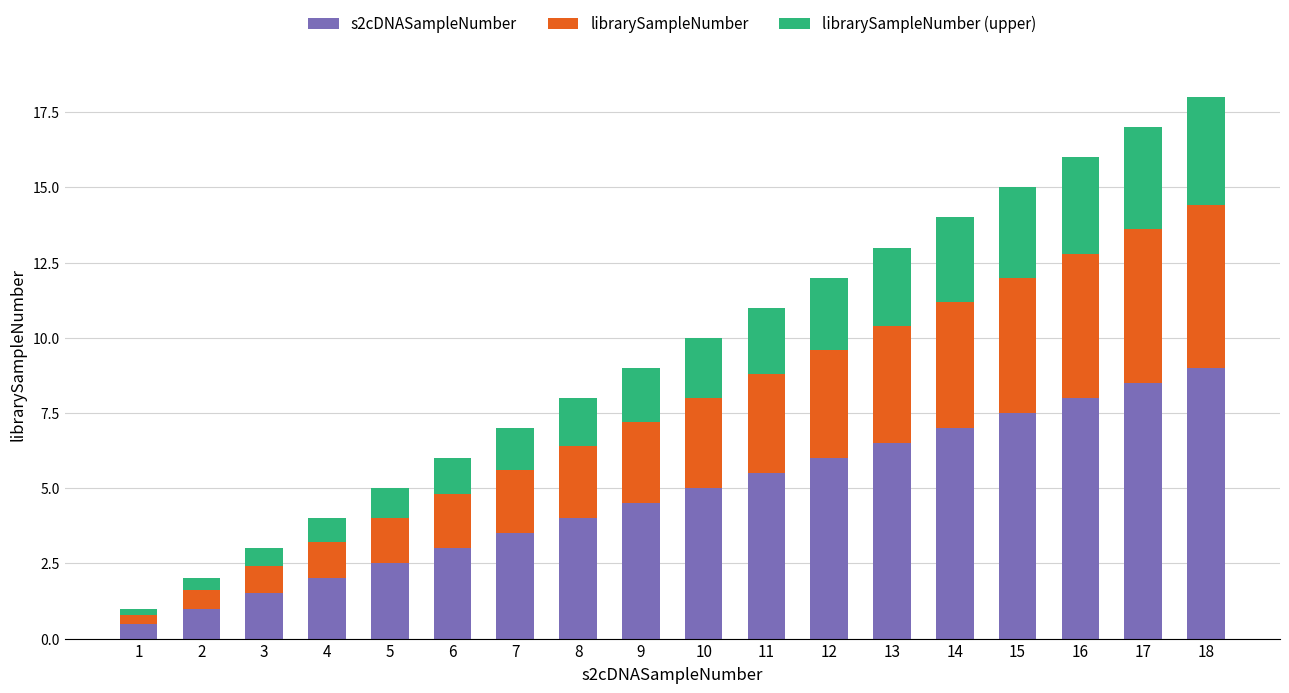

What is the value of the s2cDNASampleNumber bar at the 11th from the left?

5.5